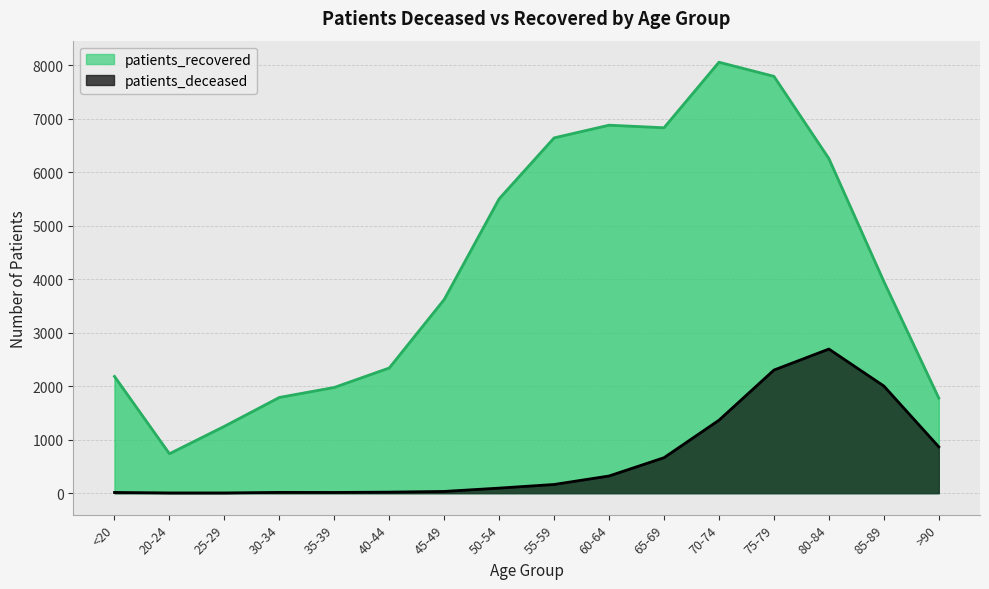

Reading right to left, extract all data points from this chart.

patients_deceased: >90=865	85-89=2003	80-84=2694	75-79=2301	70-74=1363	65-69=662	60-64=320	55-59=161	50-54=93	45-49=31	40-44=18	35-39=12	30-34=13	25-29=3	20-24=3	<20=12
patients_recovered: >90=1777	85-89=3958	80-84=6256	75-79=7795	70-74=8059	65-69=6833	60-64=6881	55-59=6644	50-54=5504	45-49=3621	40-44=2340	35-39=1976	30-34=1789	25-29=1249	20-24=736	<20=2182